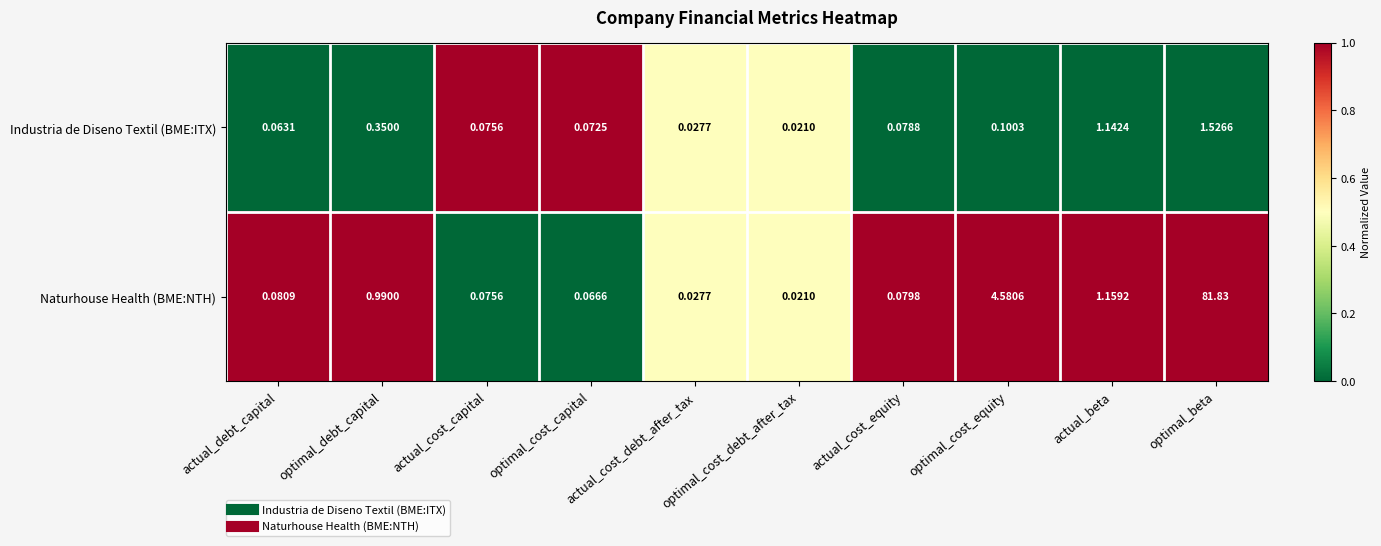

Which label corresponds to the smallest value in the chart?

optimal_cost_debt_after_tax